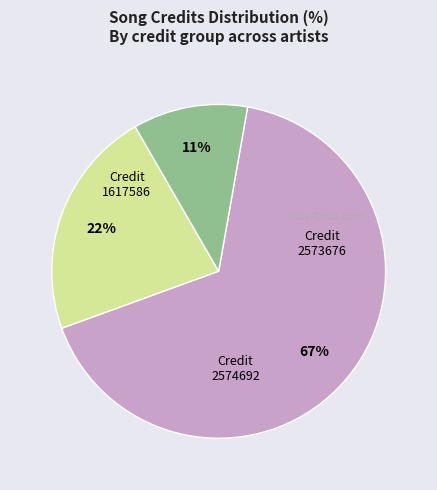

Is there a majority slice in this chart?

Yes